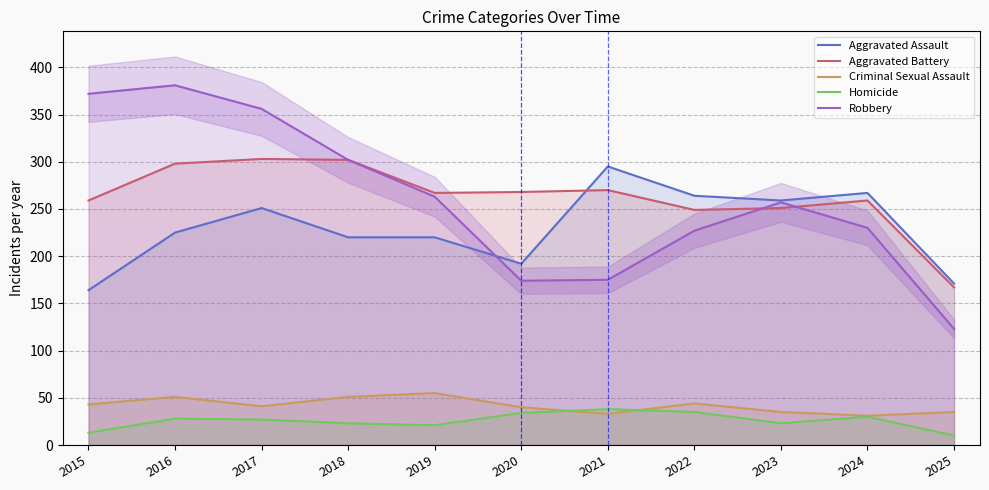

Is the value of Aggravated Battery at 2025 greater than the value of Robbery at 2021?

No